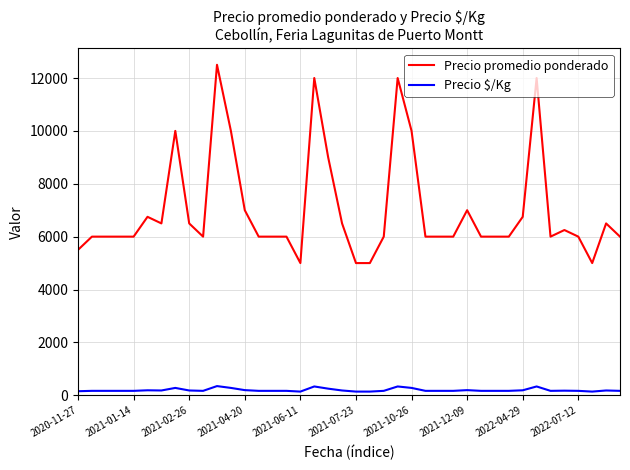

True or false: Precio promedio ponderado and Precio $/Kg cross at least once.

False